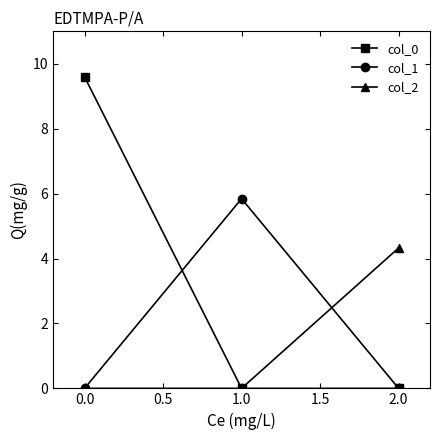

The value of col_0 at 1.0 is -3.1. True or false?

False